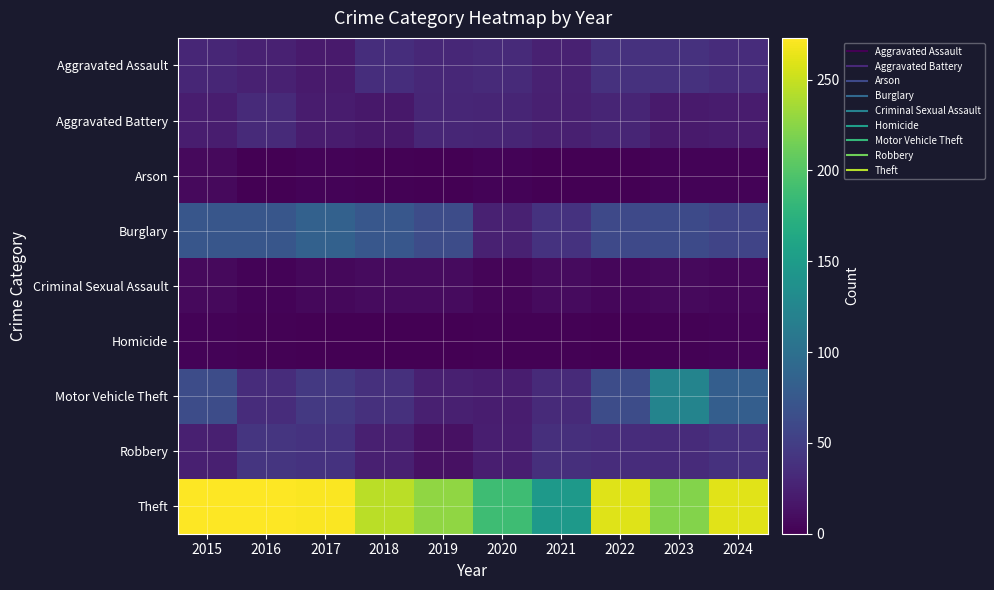

Rank the series by their maximum value, from lowest to highest.

Homicide, Arson, Criminal Sexual Assault, Aggravated Battery, Aggravated Assault, Robbery, Burglary, Motor Vehicle Theft, Theft